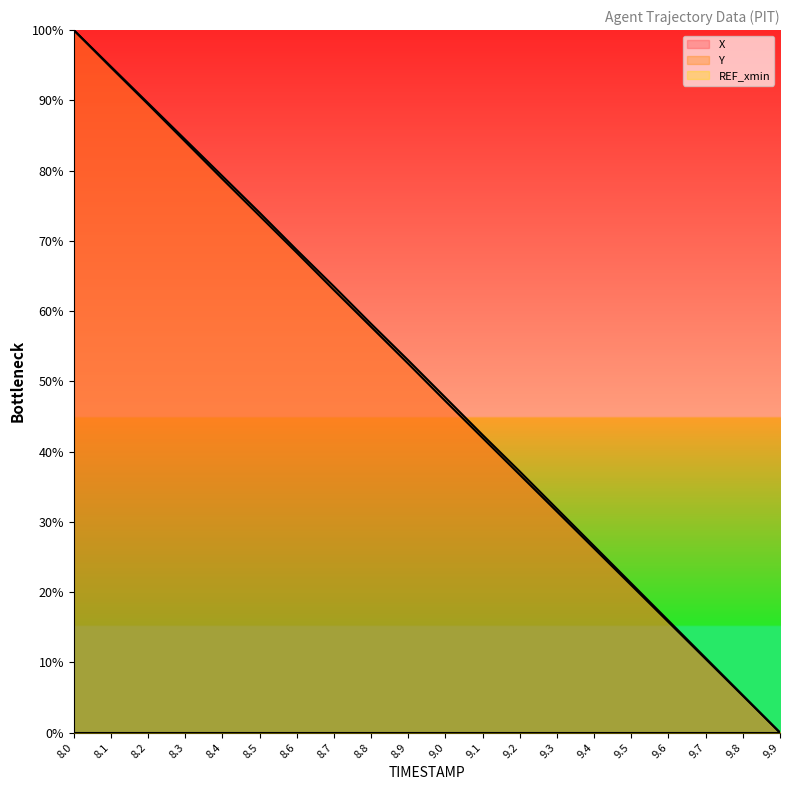

True or false: X and Y intersect in this chart.

False